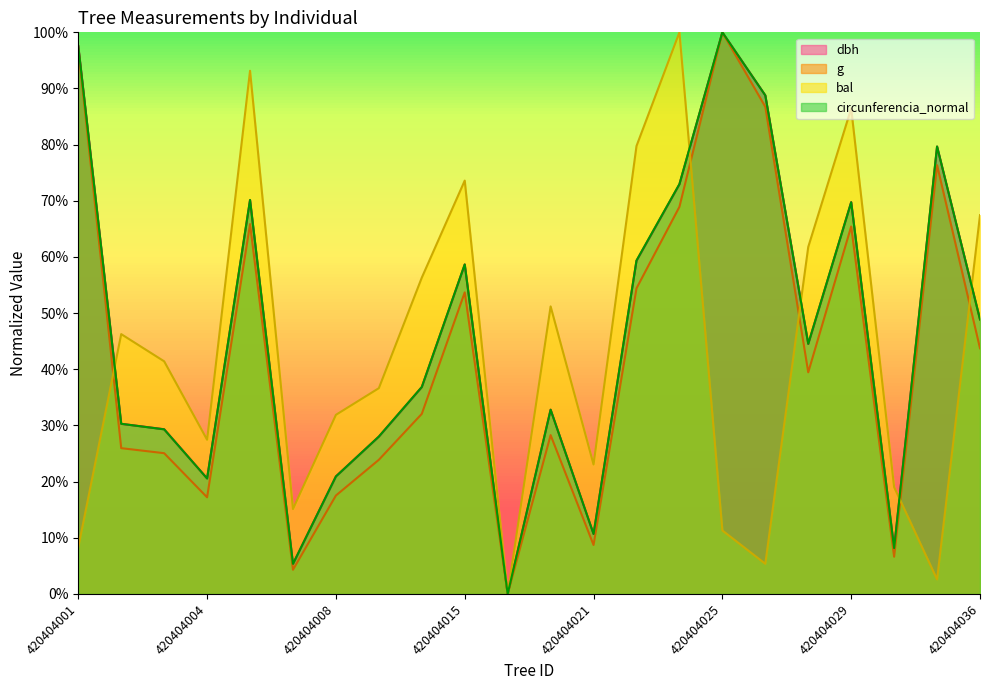

What is the approximate value of bal at 420404028?

61.8